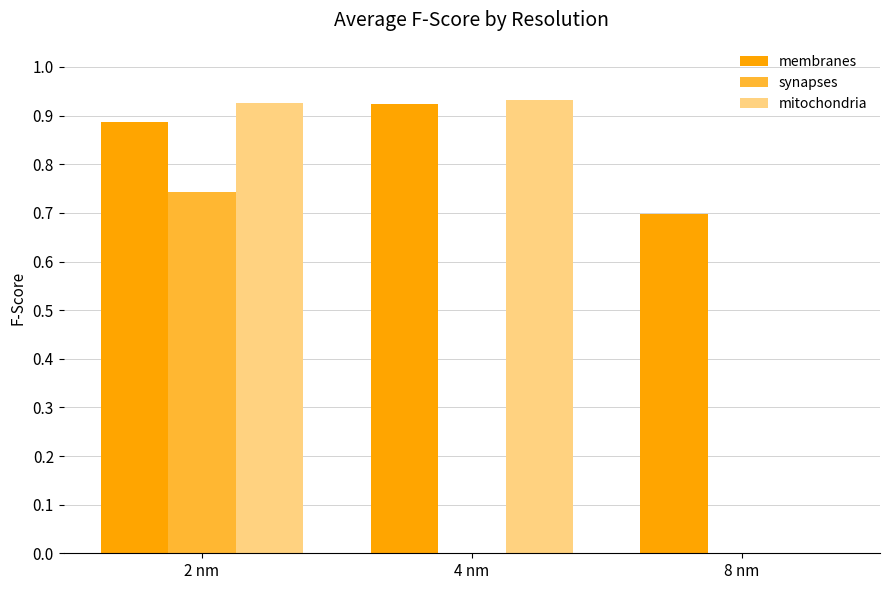

What are all the series names shown in the legend?

membranes, synapses, mitochondria